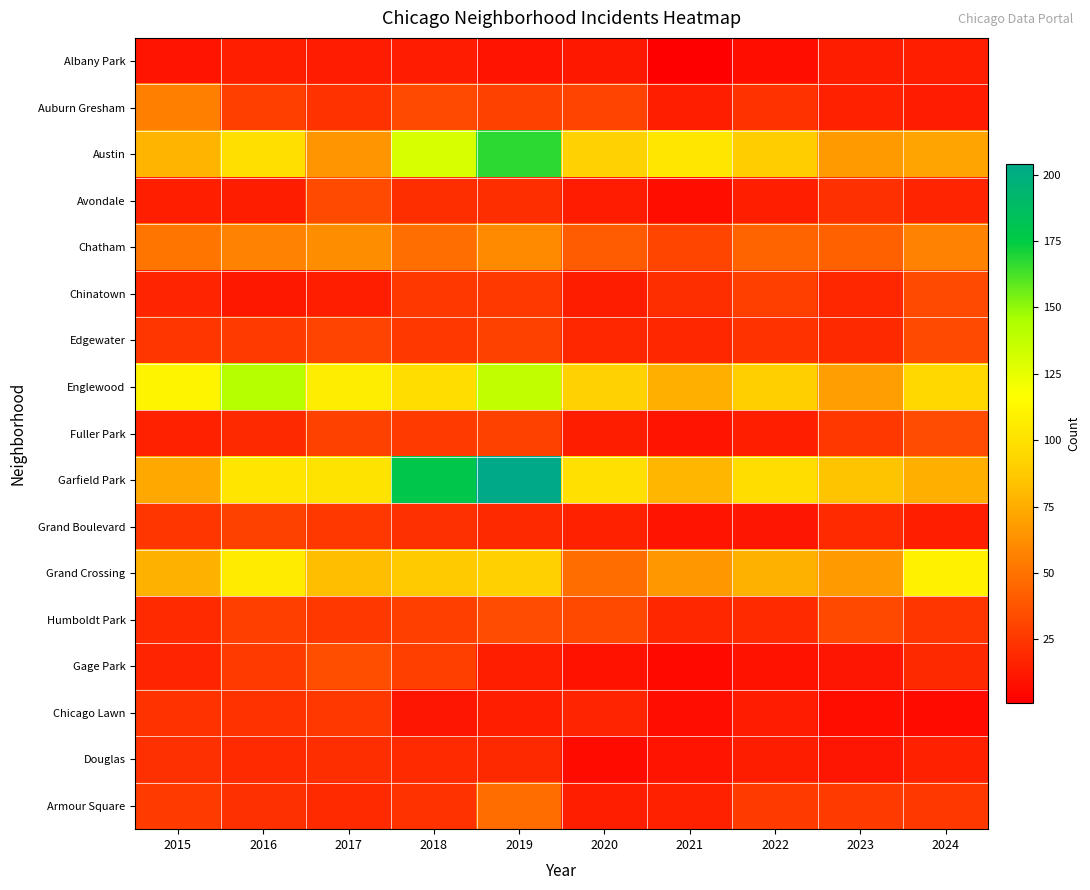

Reading right to left, transcribe all the data shown in this chart.

Albany Park: 2024=15	2023=14	2022=8	2021=1	2020=12	2019=10	2018=13	2017=13	2016=15	2015=10
Auburn Gresham: 2024=13	2023=16	2022=23	2021=15	2020=30	2019=29	2018=33	2017=23	2016=28	2015=56
Austin: 2024=71	2023=67	2022=89	2021=104	2020=92	2019=167	2018=130	2017=65	2016=99	2015=78
Avondale: 2024=17	2023=22	2022=15	2021=8	2020=13	2019=21	2018=21	2017=33	2016=14	2015=15
Chatham: 2024=57	2023=43	2022=44	2021=31	2020=40	2019=60	2018=48	2017=62	2016=57	2015=51
Chinatown: 2024=33	2023=18	2022=28	2021=21	2020=14	2019=26	2018=25	2017=15	2016=12	2015=17
Edgewater: 2024=33	2023=19	2022=23	2021=18	2020=18	2019=29	2018=25	2017=30	2016=27	2015=24
Englewood: 2024=95	2023=69	2022=90	2021=76	2020=92	2019=138	2018=98	2017=107	2016=142	2015=111
Fuller Park: 2024=34	2023=25	2022=15	2021=10	2020=14	2019=29	2018=27	2017=29	2016=19	2015=16
Garfield Park: 2024=76	2023=85	2022=98	2021=79	2020=100	2019=204	2018=178	2017=101	2016=103	2015=73
Grand Boulevard: 2024=15	2023=20	2022=11	2021=10	2020=16	2019=19	2018=22	2017=25	2016=29	2015=24
Grand Crossing: 2024=109	2023=67	2022=77	2021=66	2020=47	2019=91	2018=88	2017=82	2016=106	2015=77
Humboldt Park: 2024=24	2023=32	2022=20	2021=18	2020=32	2019=34	2018=28	2017=25	2016=28	2015=20
Gage Park: 2024=19	2023=11	2022=9	2021=5	2020=9	2019=15	2018=28	2017=35	2016=27	2015=17
Chicago Lawn: 2024=6	2023=8	2022=13	2021=7	2020=17	2019=15	2018=11	2017=25	2016=23	2015=23
Douglas: 2024=16	2023=11	2022=14	2021=10	2020=6	2019=19	2018=20	2017=21	2016=20	2015=22
Armour Square: 2024=25	2023=27	2022=27	2021=16	2020=15	2019=47	2018=23	2017=20	2016=22	2015=27